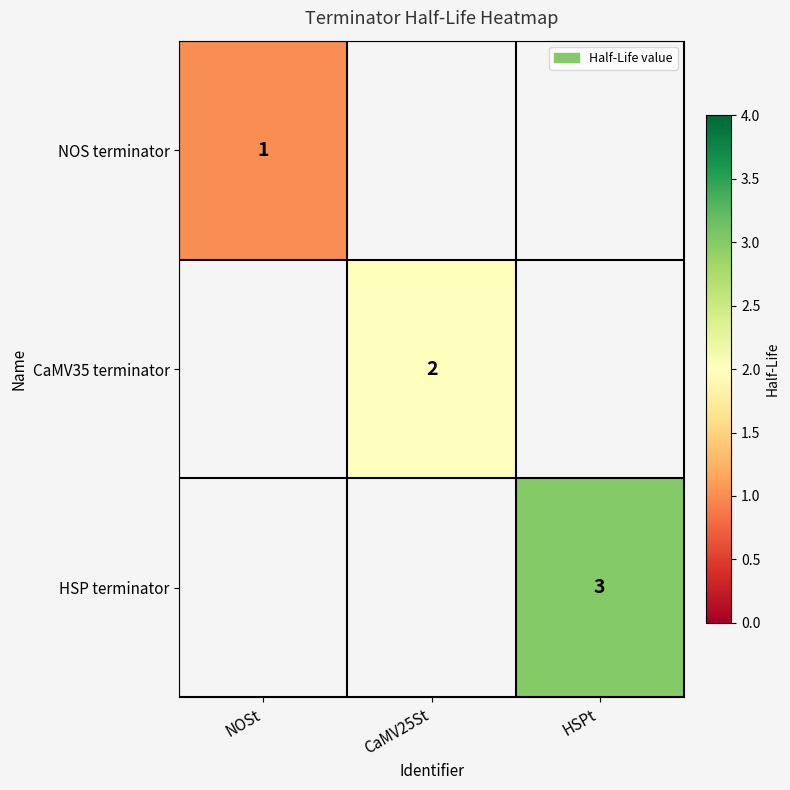

Count the number of data series in this chart.

3